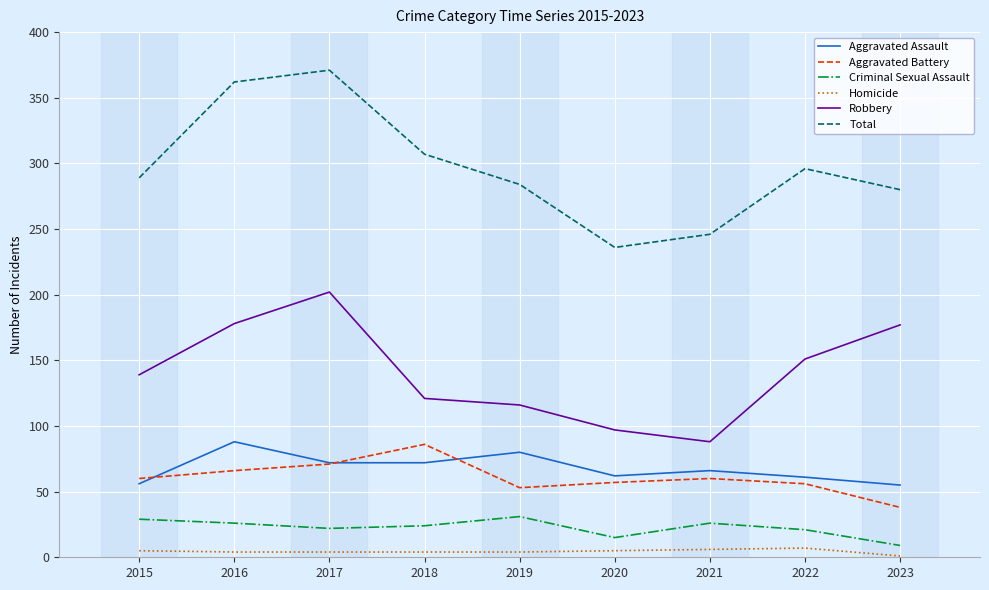

Where is Robbery nearest to the value 145?

2015